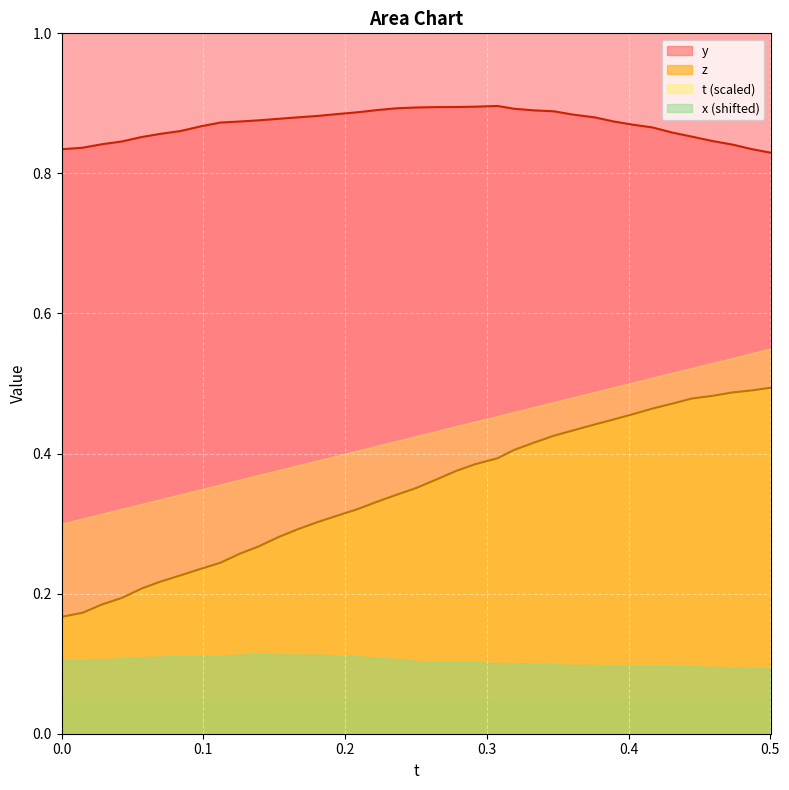

Rank the series by their maximum value, from lowest to highest.

x (shifted), z, t (scaled), y